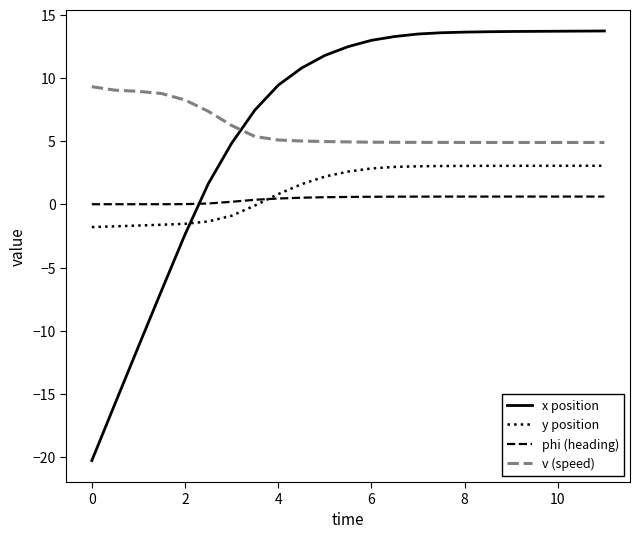

Which series has the widest spread of values?

x position